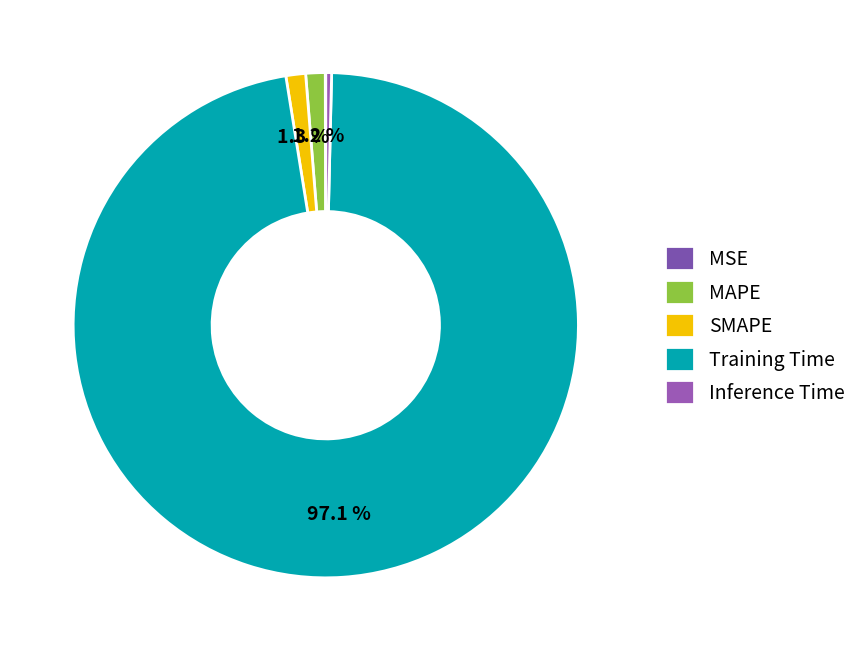

Which has a higher value, Training Time or MAPE?

Training Time